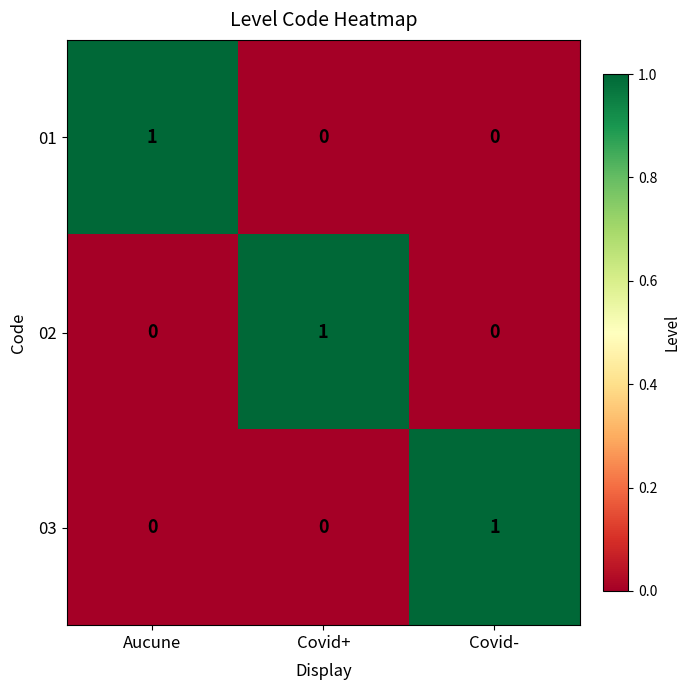

What is the difference between the highest and lowest values at Covid+?

1